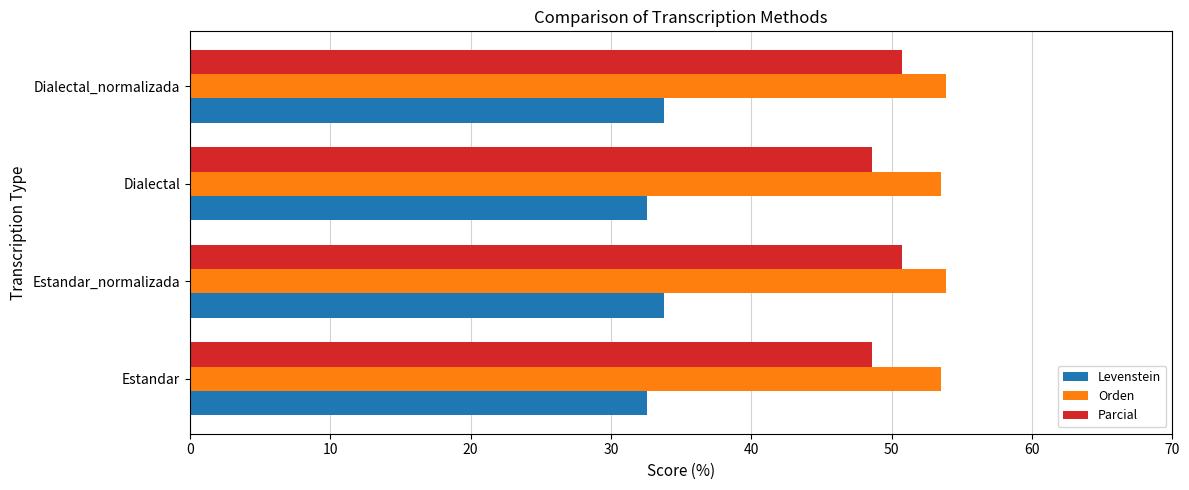

Count the number of data series in this chart.

3